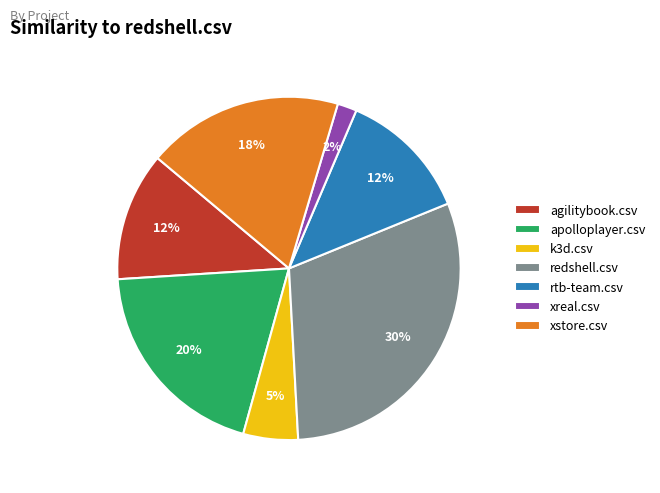

Which category has the biggest portion of the pie?

redshell.csv